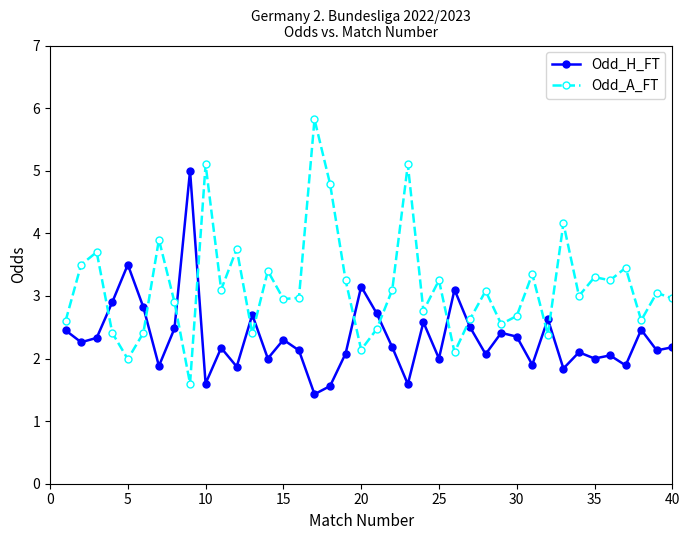

What is the minimum value shown in the chart?

1.4